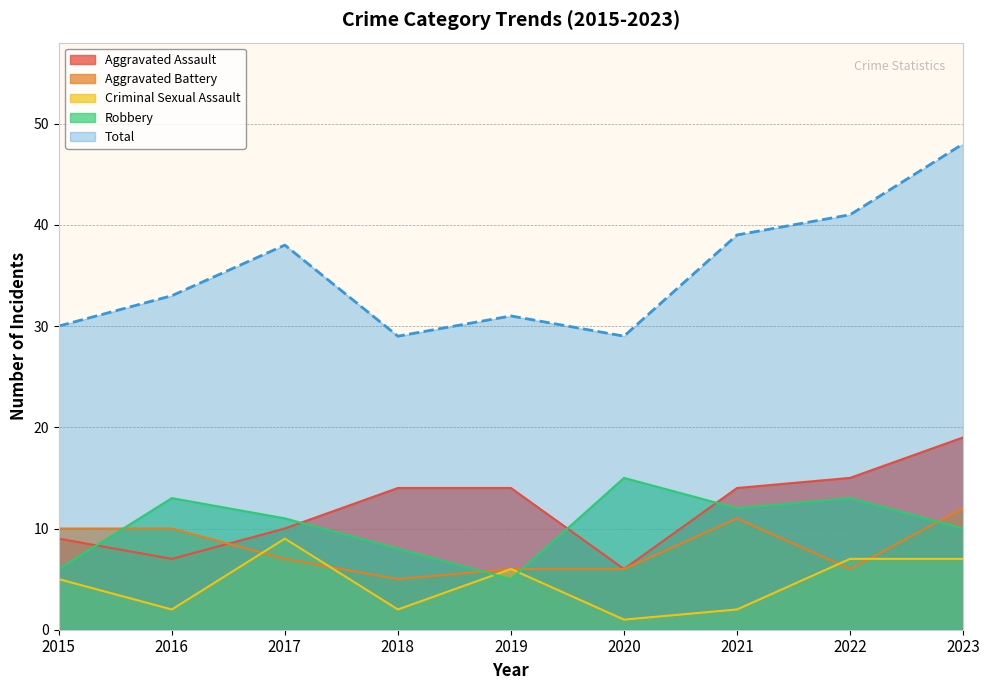

At how many categories does at least one series exceed 11?

9